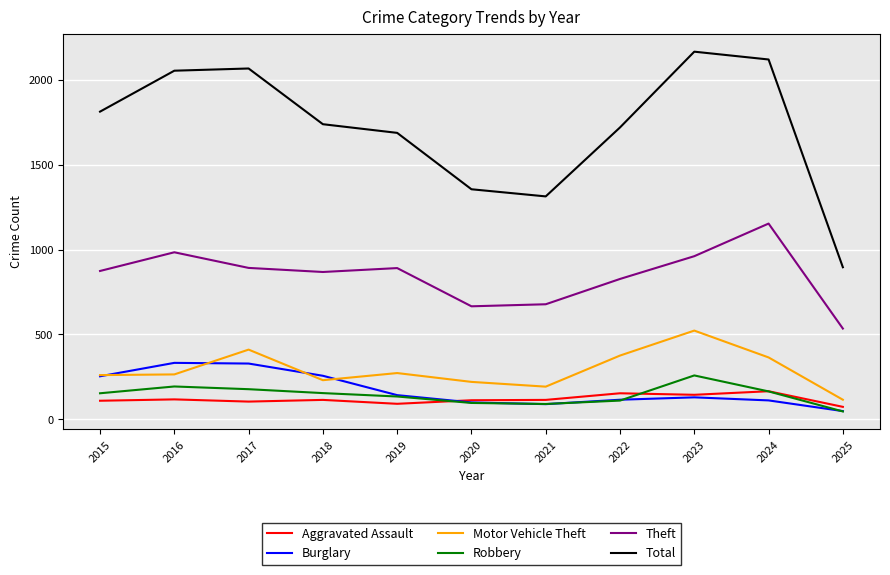

Which series has the largest total across all categories?

Total